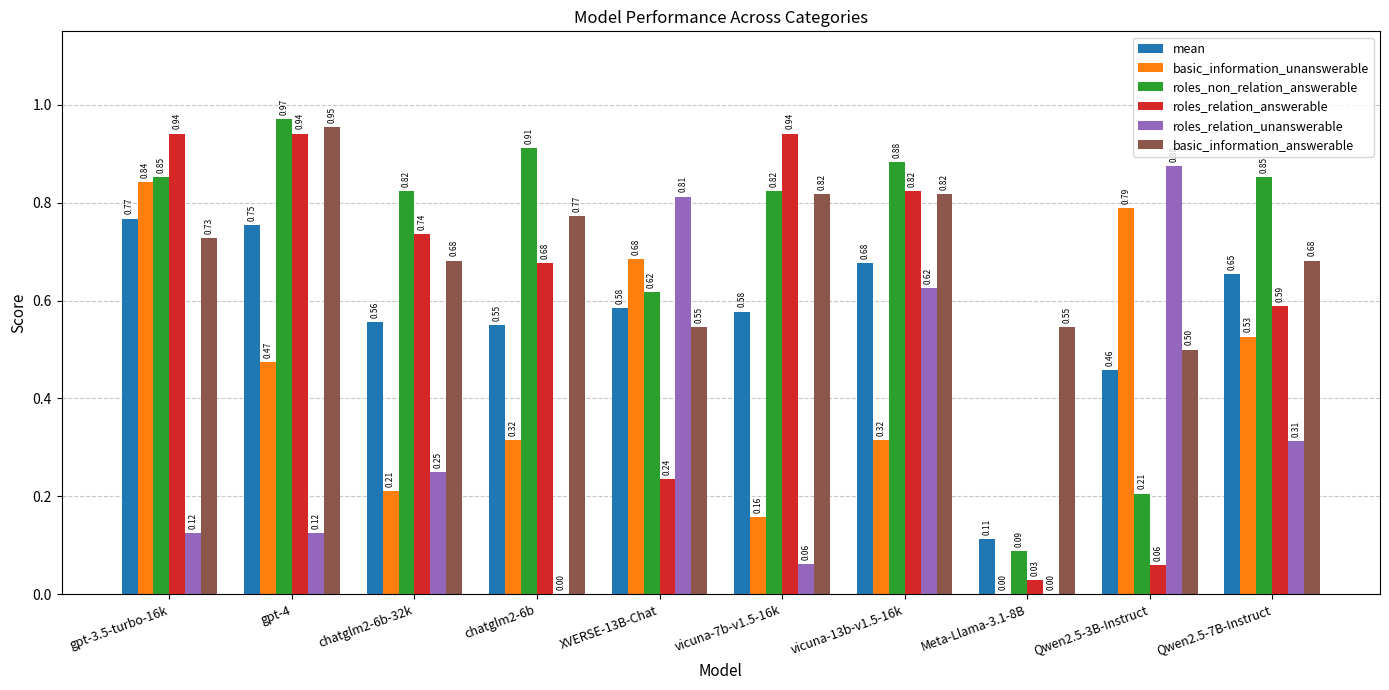

At which category is the sum across all series the highest?

gpt-3.5-turbo-16k